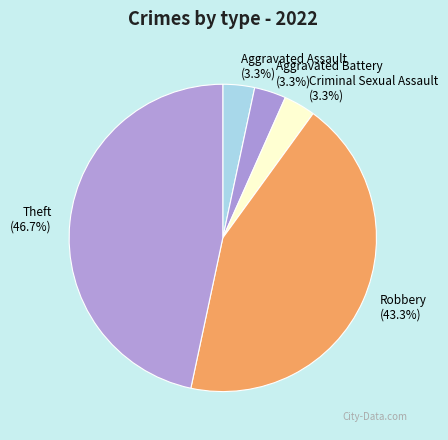

To the nearest percent, what is the difference between the Robbery and Aggravated Assault slice percentages?

40%